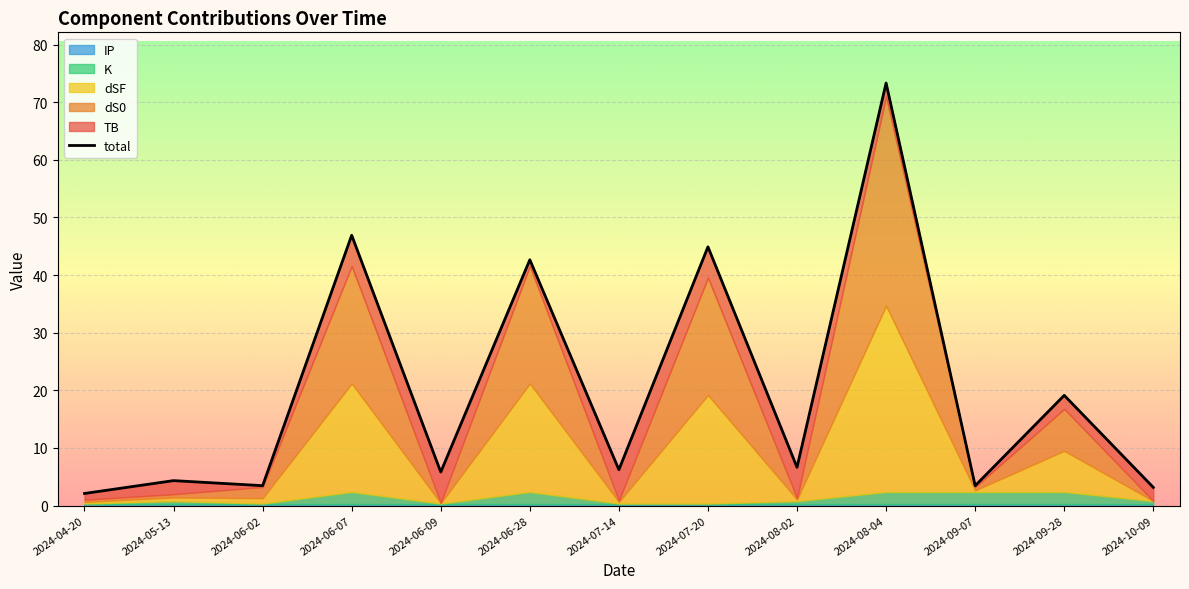

Reading left to right, what are all the values shown in this chart?

2024-04-20=2.1	2024-05-13=4.3	2024-06-02=3.5	2024-06-07=46.9	2024-06-09=5.8	2024-06-28=42.7	2024-07-14=6.2	2024-07-20=44.9	2024-08-02=6.6	2024-08-04=73.3	2024-09-07=3.5	2024-09-28=19.1	2024-10-09=3.2